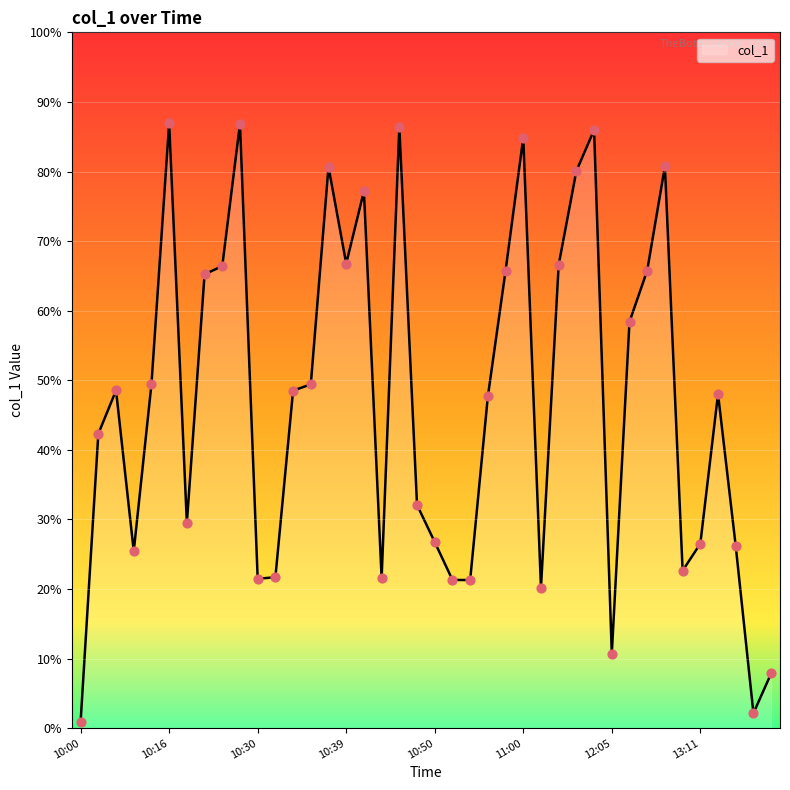

Does the chart have visible grid lines?

Yes